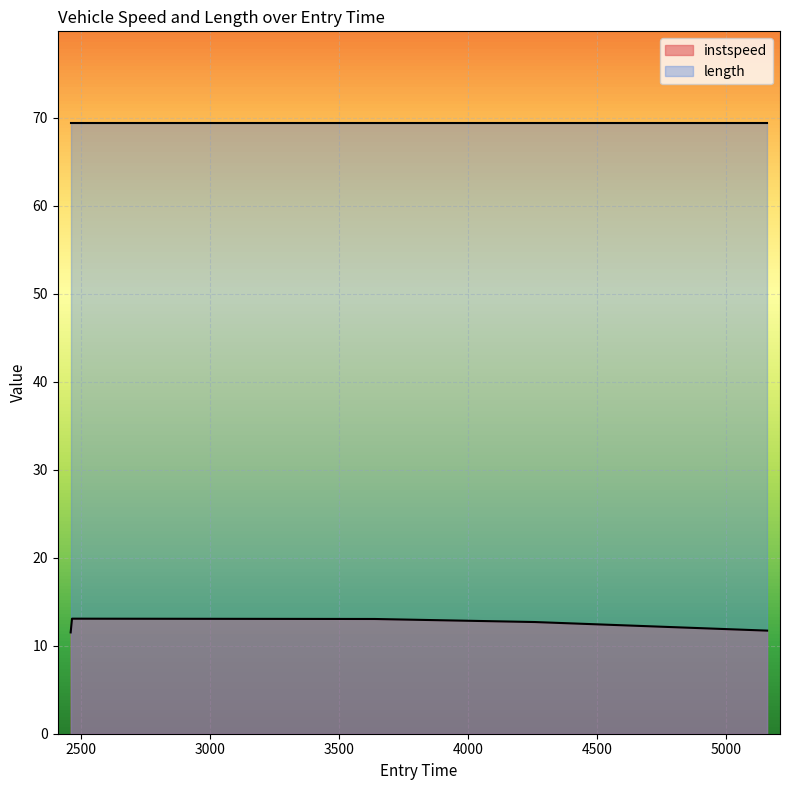

Where is the first local maximum?

2463.8109416101697